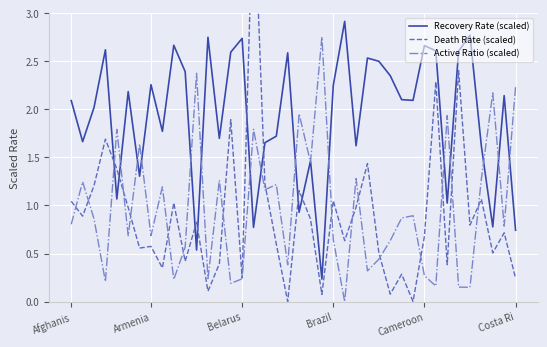

How many values in the Recovery Rate (scaled) series exceed 2?

23